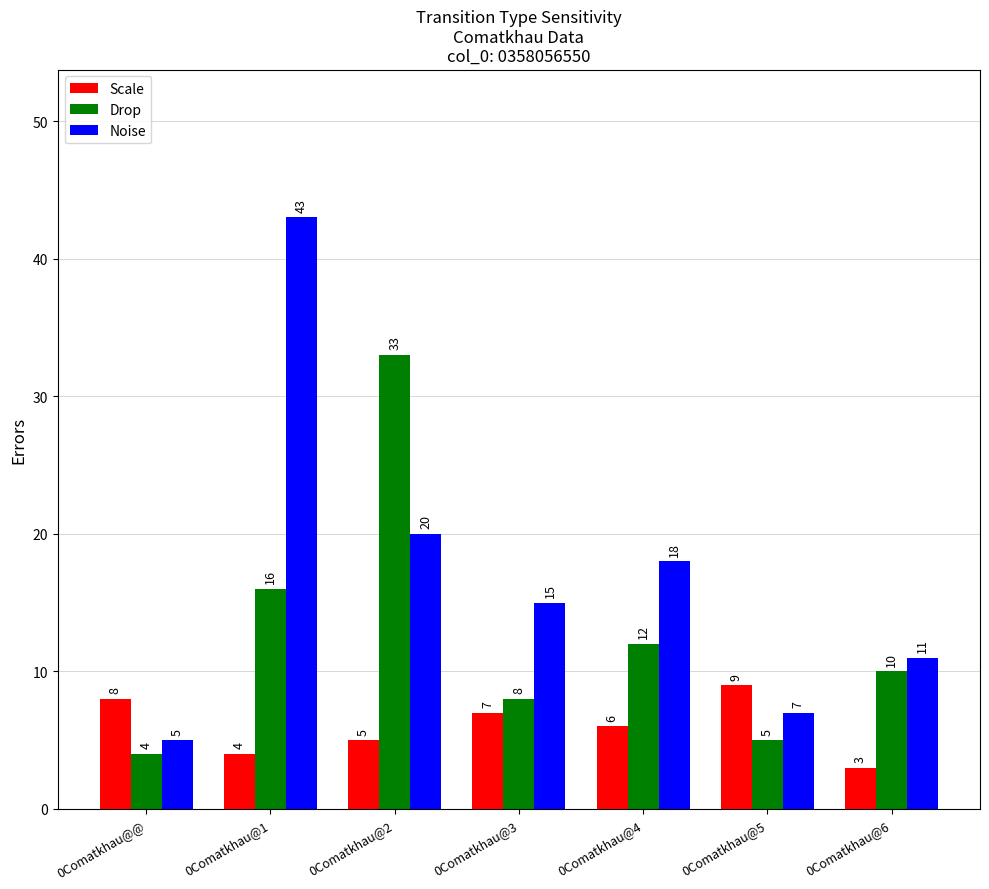

At which category is the sum across all series the highest?

0Comatkhau@1